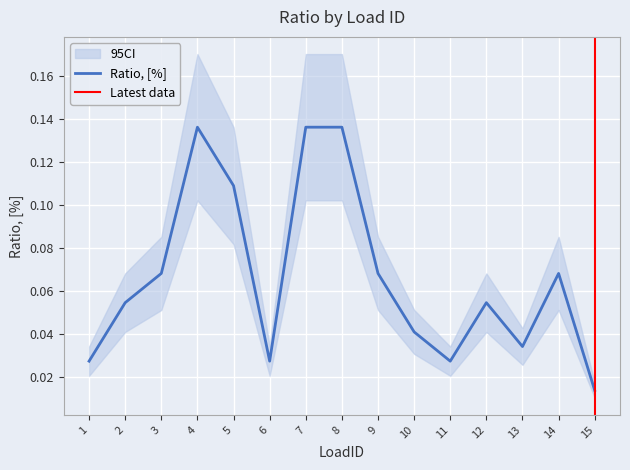

Rank the categories by value from highest to lowest.

4, 7, 8, 5, 3, 9, 14, 2, 12, 10, 13, 1, 6, 11, 15